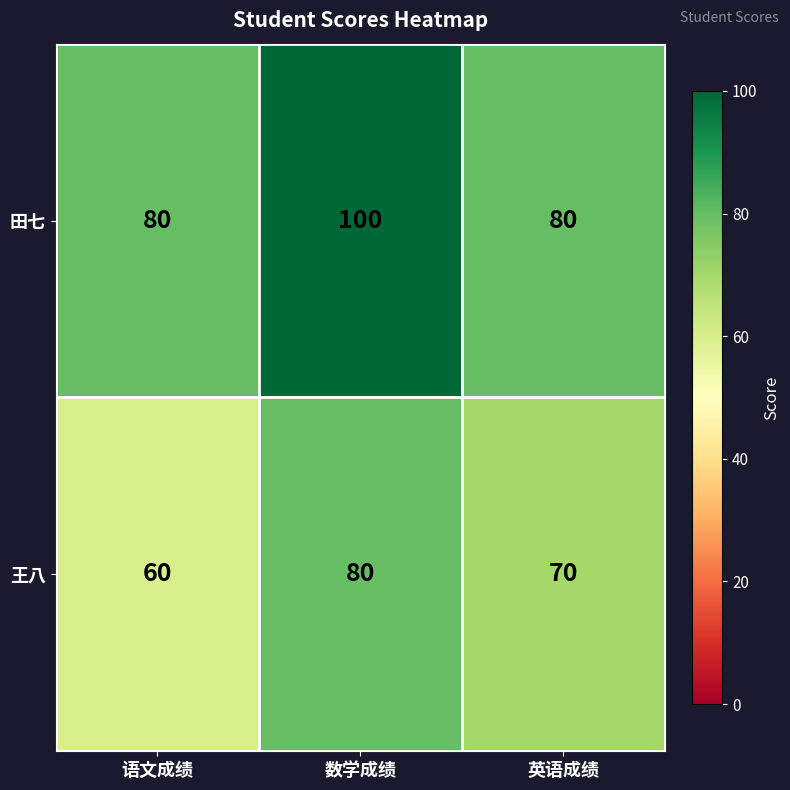

Which series has the largest total across all categories?

田七